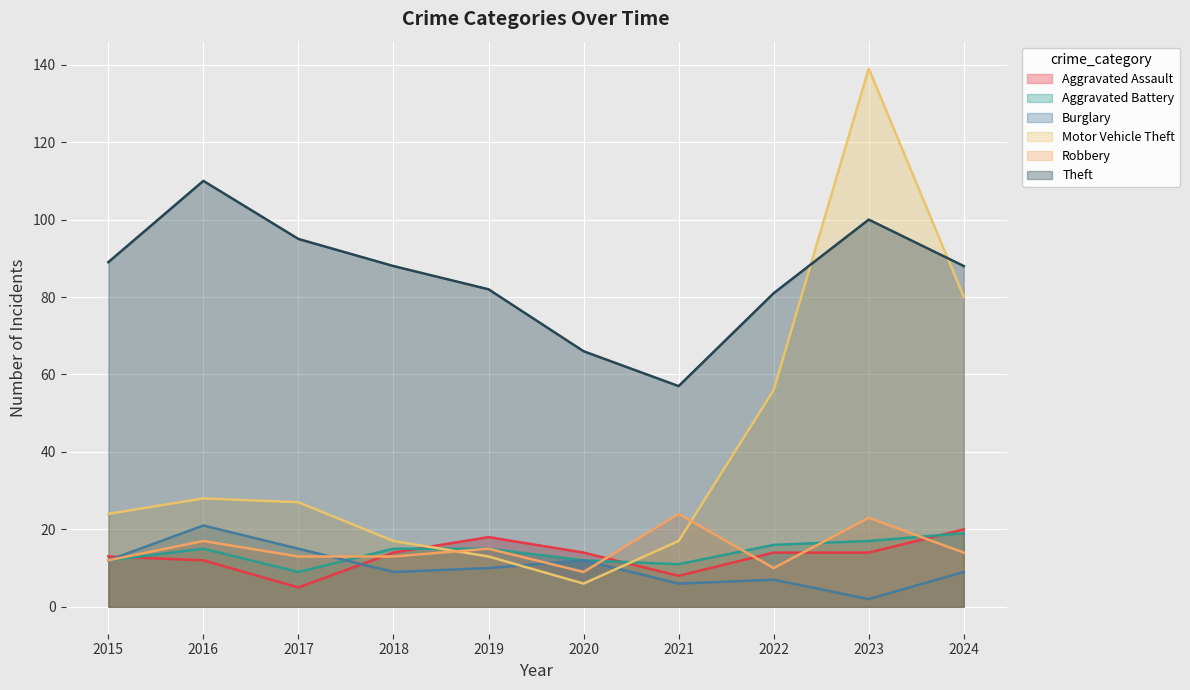

Which category has the lowest value in the Aggravated Assault series?

2017